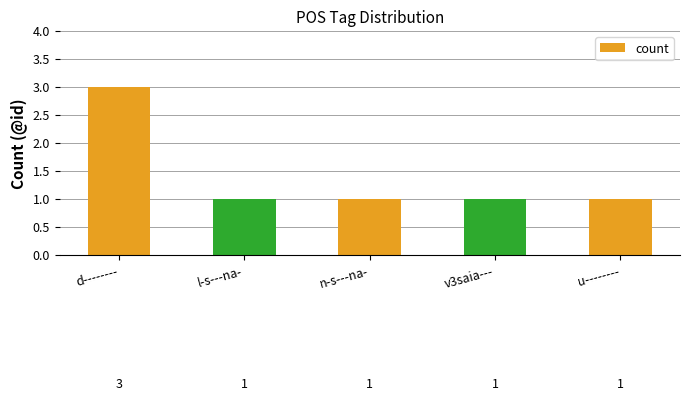

Is it true that the value at u-------- is 1?

True